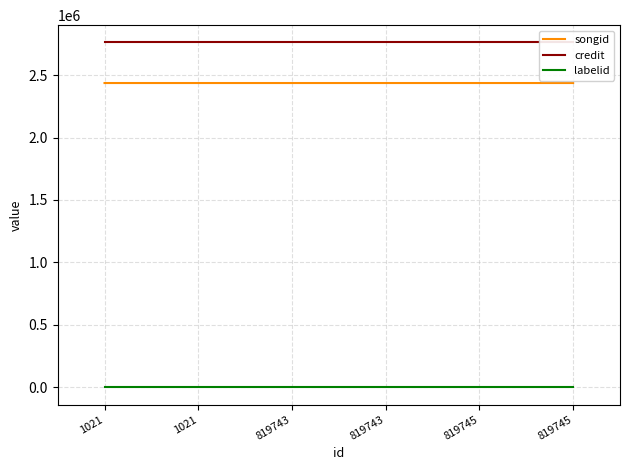

Is it true that songid equals 2436213 at 819745?

True